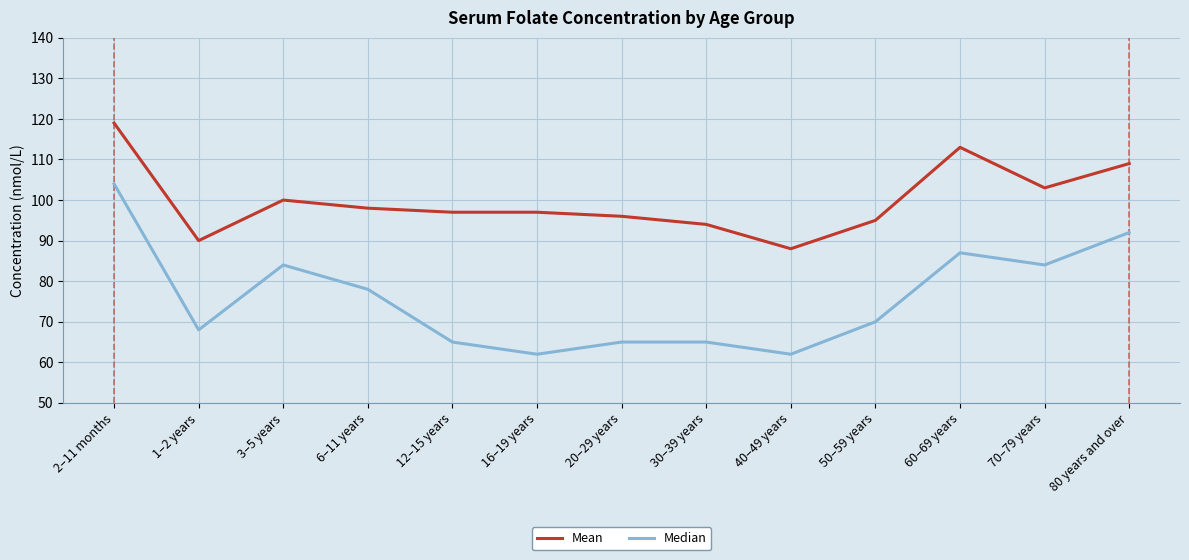

At which category is the sum across all series the highest?

2–11 months